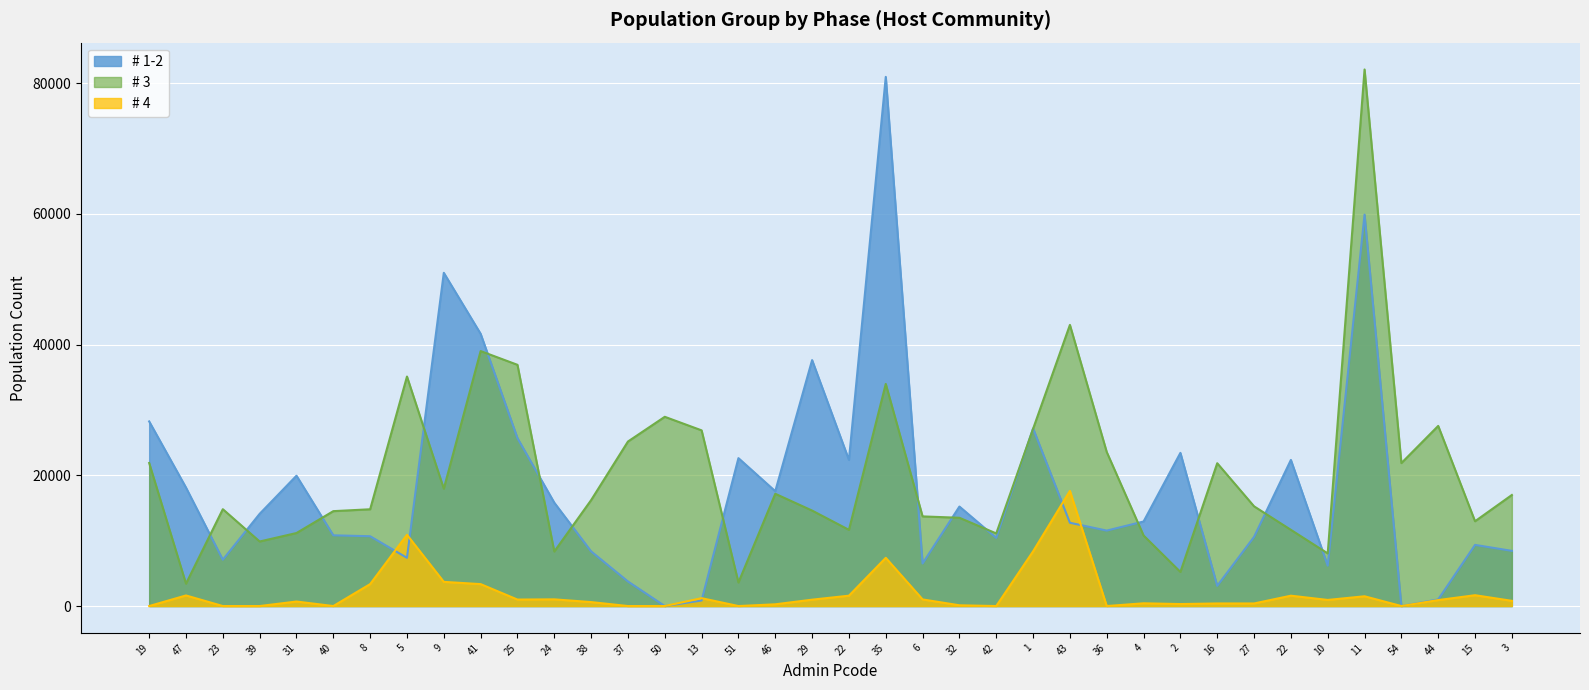

What is the spread (max minus min) of values at 11?

80622.8